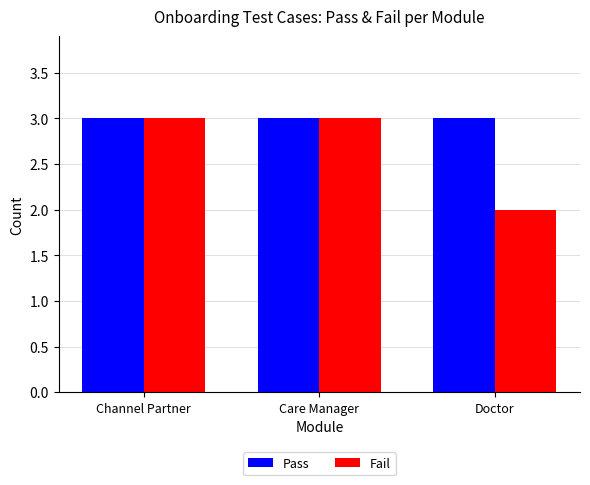

What is the label of the 2nd bar from the right?

Care Manager